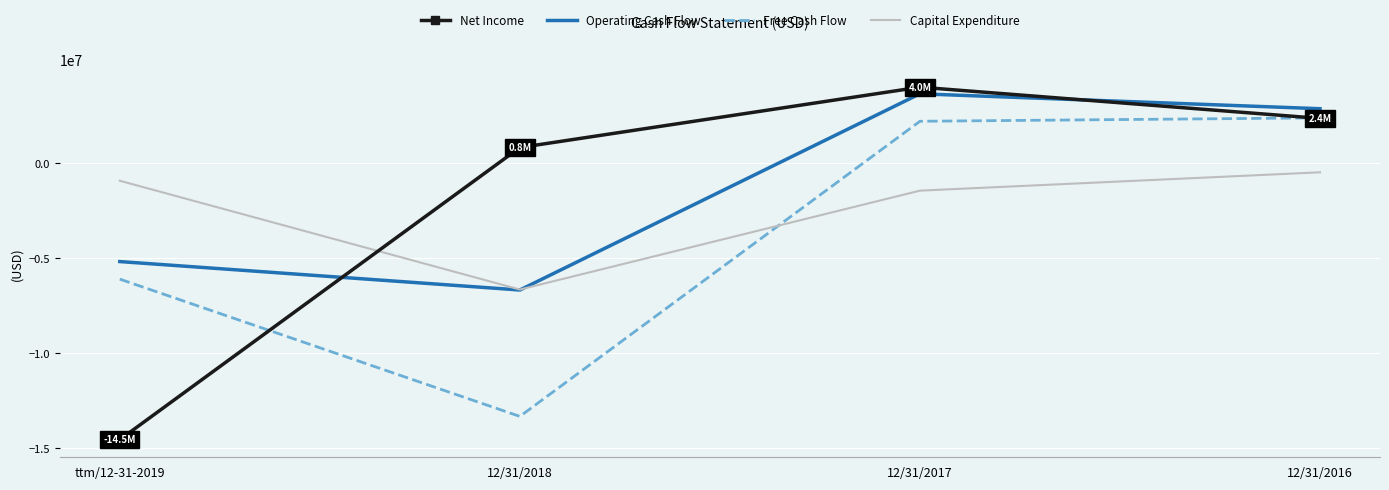

How many positive values does the Net Income series have?

3